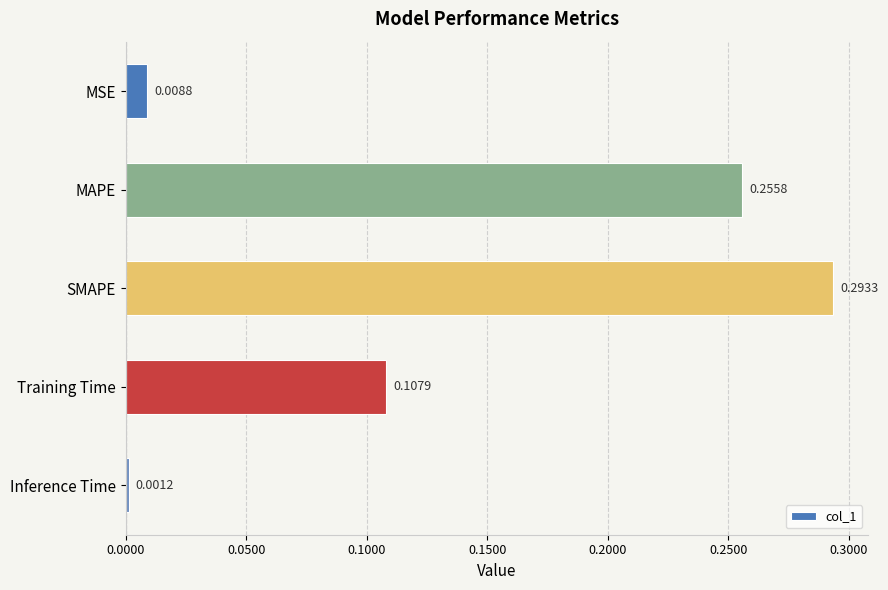

At which category does the chart reach its minimum across all series?

Inference Time